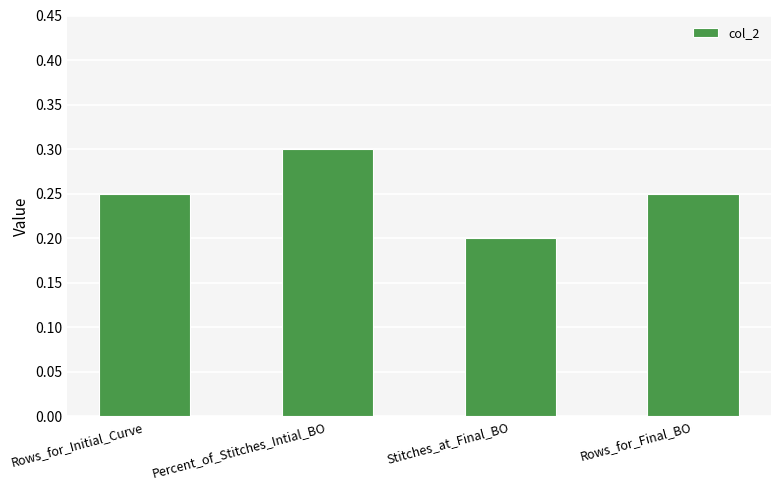

What is the sum of the values at Rows_for_Initial_Curve and Stitches_at_Final_BO?

0.5